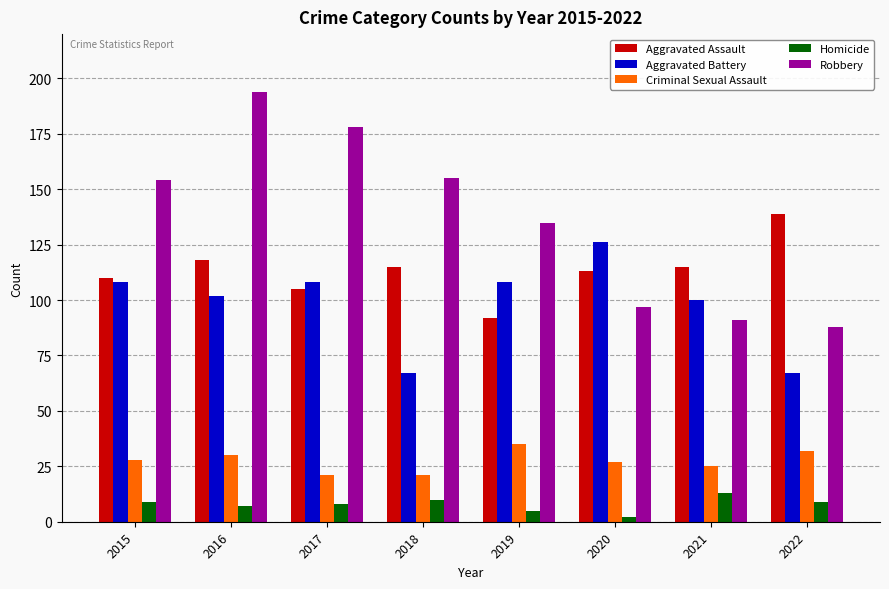

What is the minimum value shown in the chart?

2